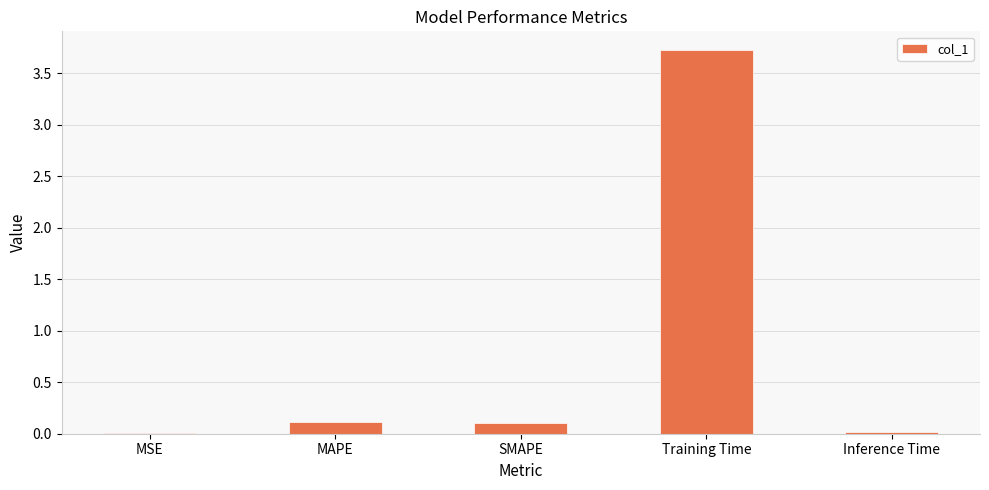

Is it true that the value at Inference Time is 0.0?

True